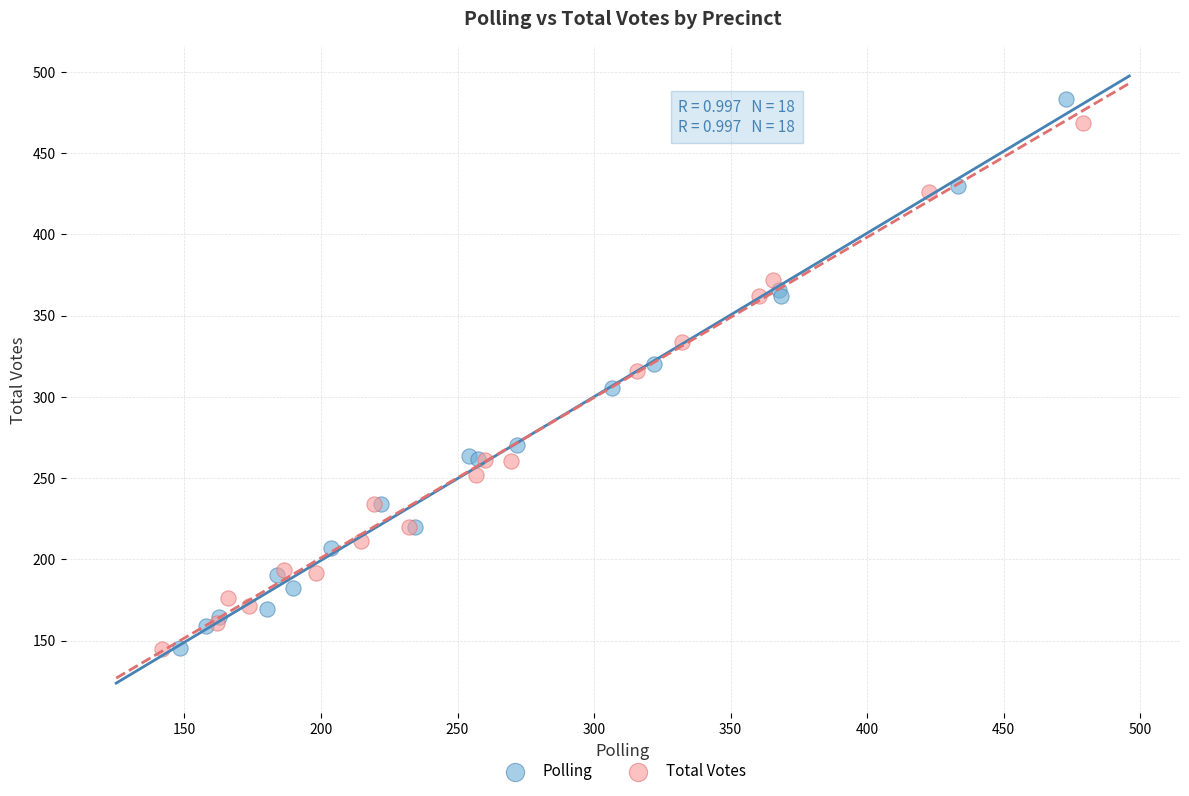

Which series has the widest spread of Y values?

Polling